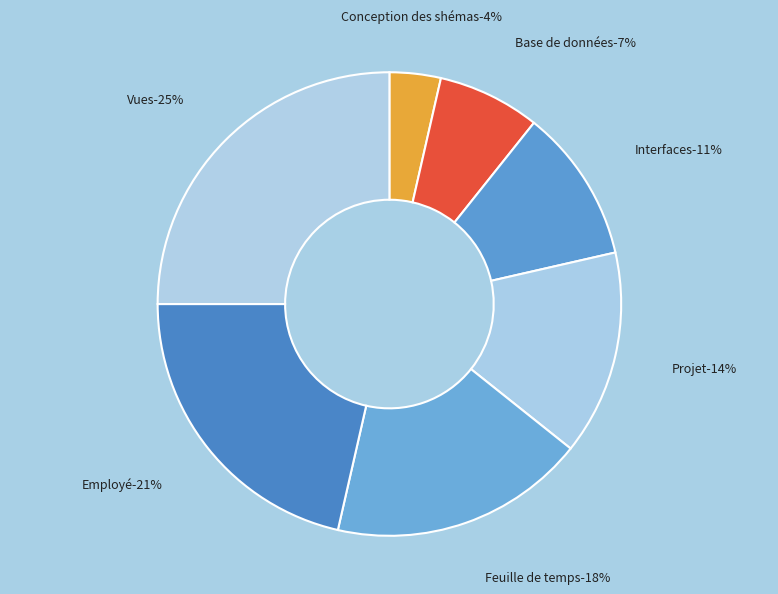

Does Employé account for over 50% of the chart?

No